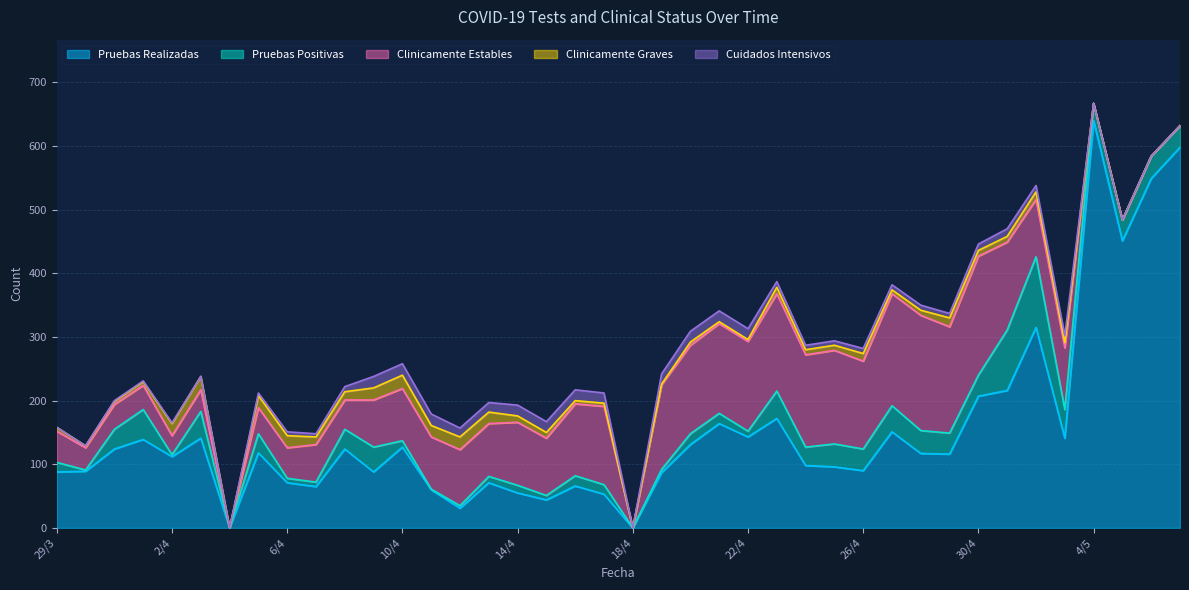

Reading left to right, transcribe all the data shown in this chart.

Pruebas Realizadas: 88	89	124	139	112	141	0	118	71	65	124	88	127	60	31	71	55	44	66	53	0	87	131	164	143	172	98	96	90	151	117	116	207	216	315	141	640	451	549	598
Pruebas Positivas: 15	2	31	47	3	42	0	30	7	7	31	39	10	1	4	10	12	7	16	15	0	5	17	16	9	43	29	36	34	41	36	33	33	95	111	45	27	33	35	34
Clinicamente Estables: 49	35	39	38	30	34	0	41	48	59	46	74	82	82	88	83	99	90	113	123	0	133	139	141	141	153	145	147	138	176	181	167	187	138	90	97	0	0	0	0
Clinicamente Graves: 6	3	5	6	19	21	0	19	19	12	13	19	21	18	20	18	10	9	5	5	0	1	5	3	3	10	8	8	12	6	8	14	9	9	12	8	0	0	0	0
Cuidados Intensivos: 0	0	1	1	1	0	0	4	6	5	8	18	18	18	14	15	17	17	17	16	0	16	17	17	17	9	7	7	8	8	8	7	10	12	10	11	0	0	0	0